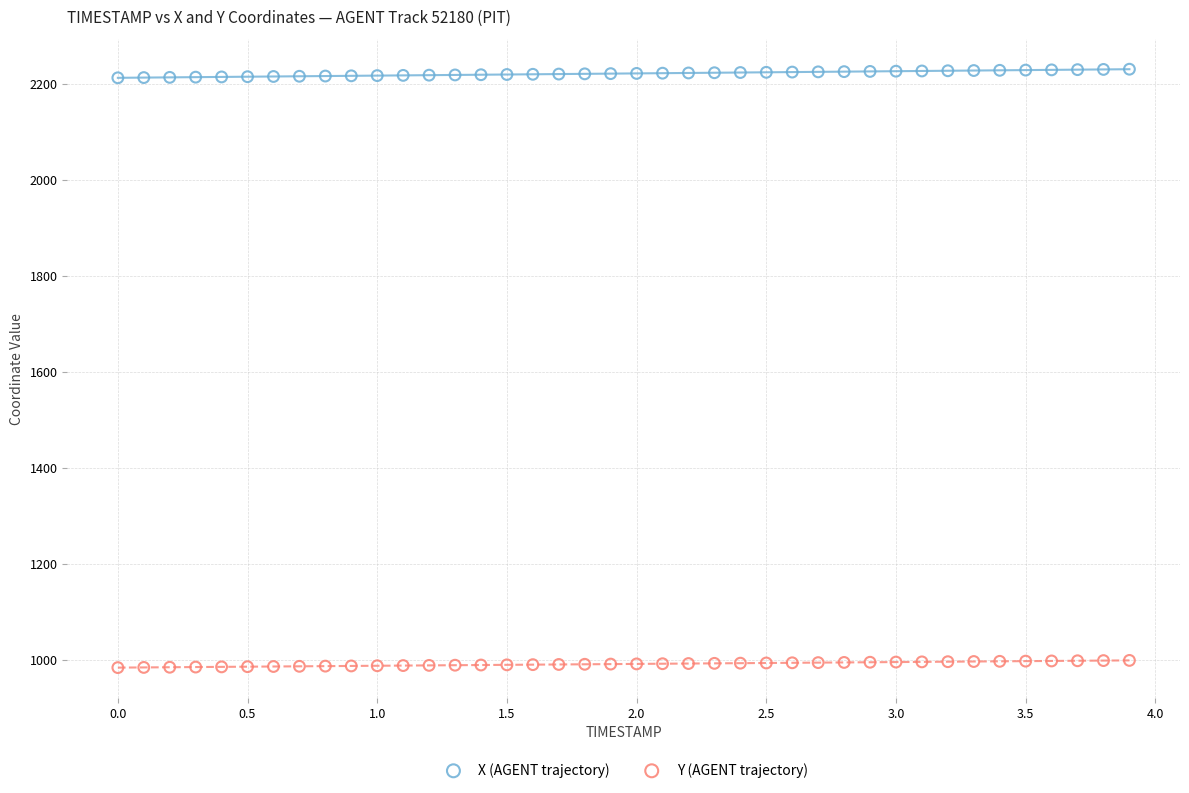

What is the X range (max minus min) for the scatter plot?

3.9